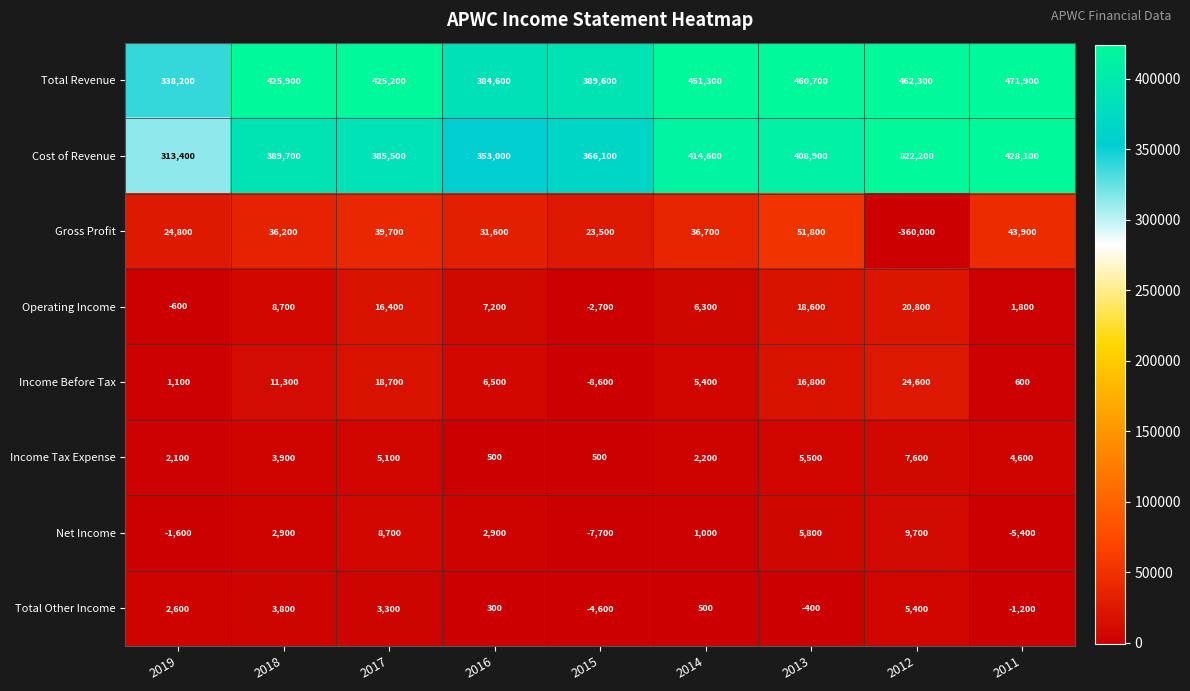

Is the value of Cost of Revenue at 2014 greater than the value of Total Other Income at 2018?

Yes